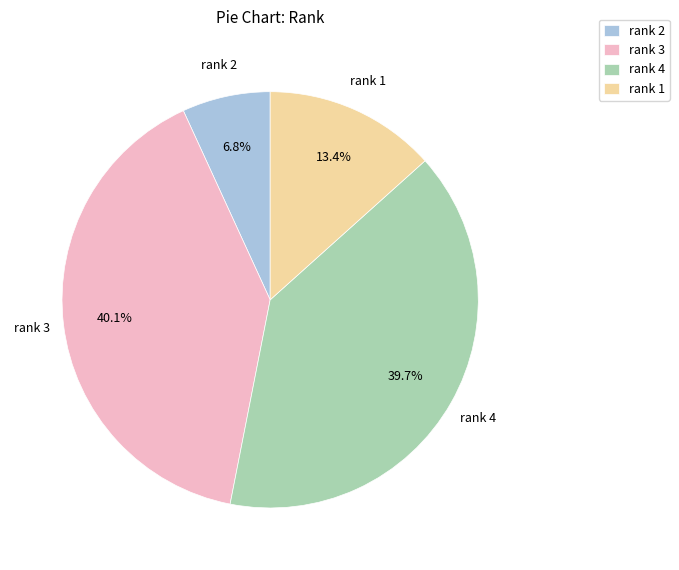

Which category has the smallest portion of the pie?

rank 2